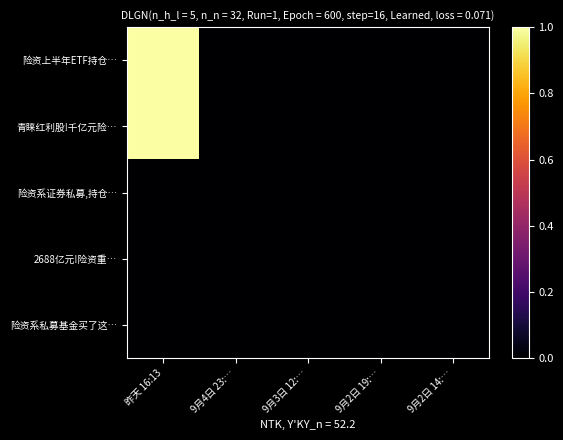

Reading left to right, extract all data points from this chart.

险资上半年ETF持仓…: 昨天 16:13=1	9月4日 23:…=0	9月3日 12:…=0	9月2日 19:…=0	9月2日 14:…=0
青睐红利股!千亿元险…: 昨天 16:13=1	9月4日 23:…=0	9月3日 12:…=0	9月2日 19:…=0	9月2日 14:…=0
险资系证券私募,持仓…: 昨天 16:13=0	9月4日 23:…=0	9月3日 12:…=0	9月2日 19:…=0	9月2日 14:…=0
2688亿元!险资重…: 昨天 16:13=0	9月4日 23:…=0	9月3日 12:…=0	9月2日 19:…=0	9月2日 14:…=0
险资系私募基金买了这…: 昨天 16:13=0	9月4日 23:…=0	9月3日 12:…=0	9月2日 19:…=0	9月2日 14:…=0